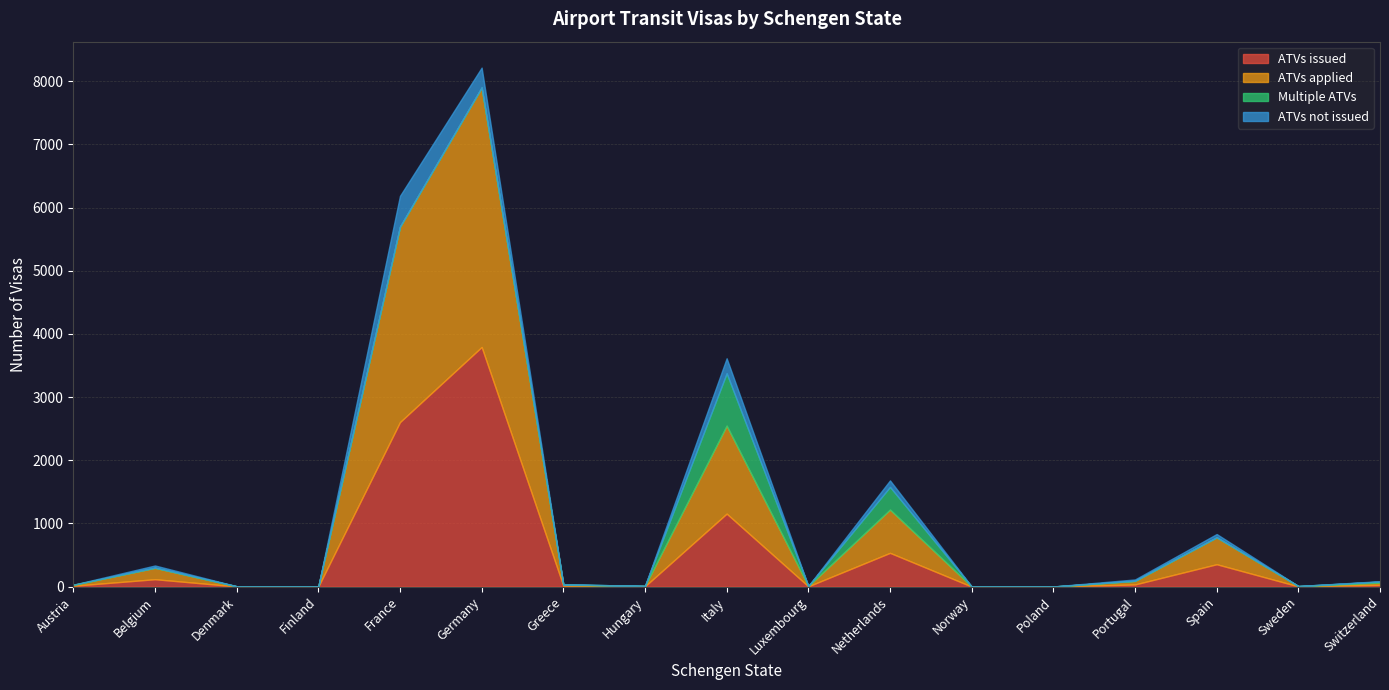

At Norway, list the series in order from largest to smallest.

ATVs issued, ATVs applied, Multiple ATVs, ATVs not issued